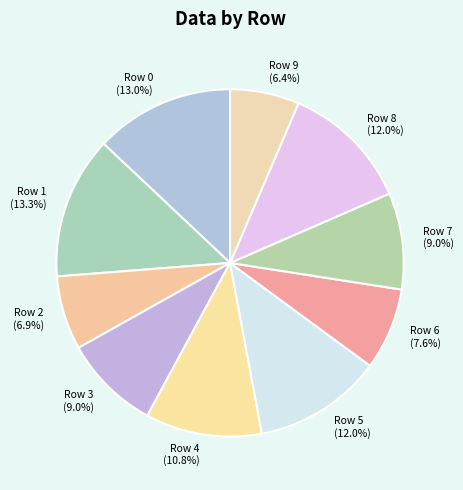

What portion of the pie excludes Row 5?

88.0%